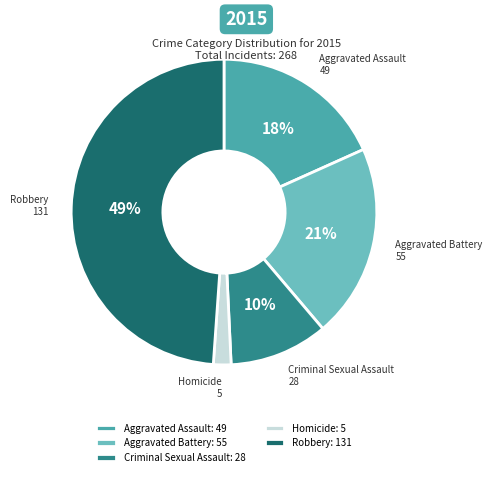

To the nearest percent, what portion does Aggravated Battery represent?

21%